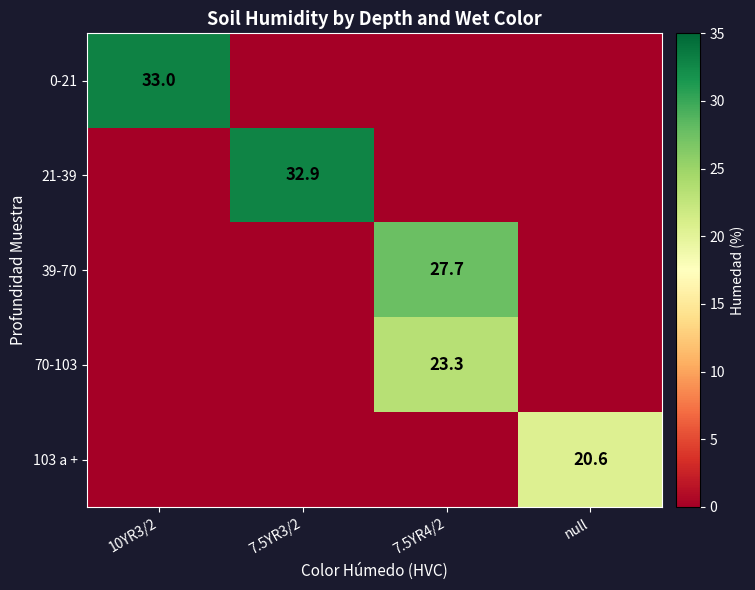

Is it true that 0-21 equals 33.0 at 10YR3/2?

True